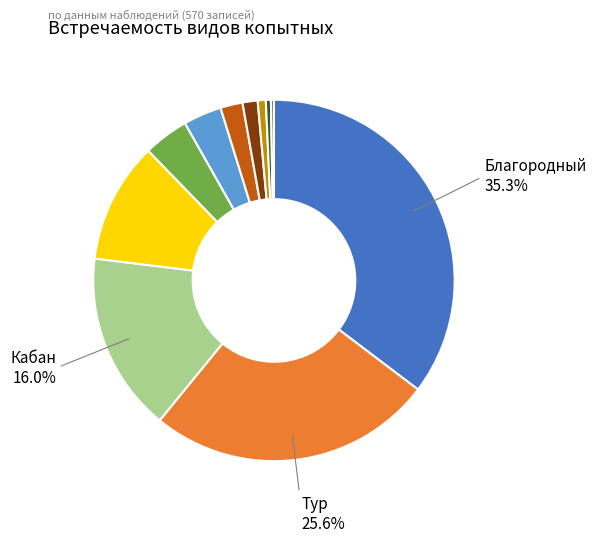

Does any single category account for the majority?

No